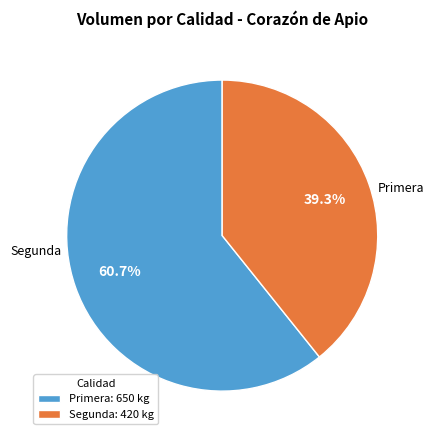

Which slice is the largest?

Primera: 650 kg